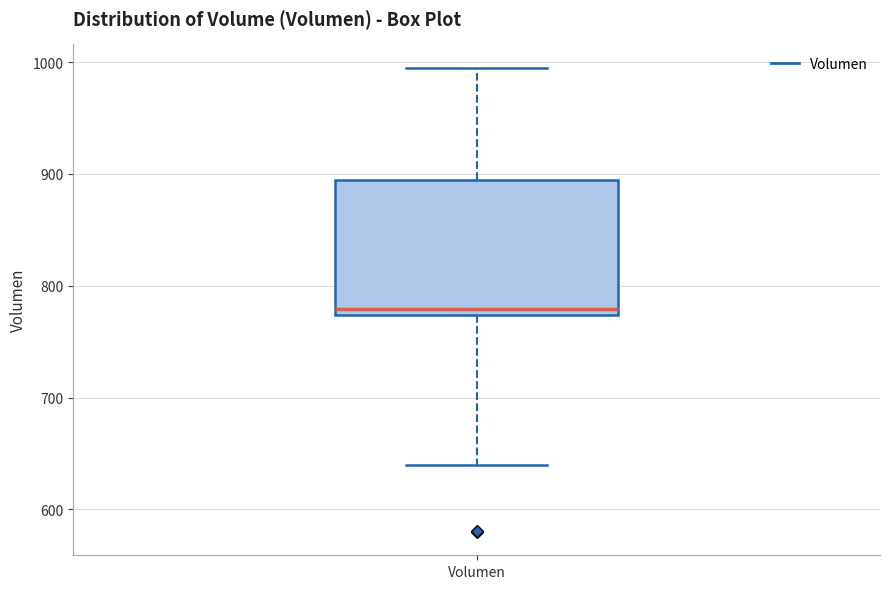

Read this box plot against the y-axis: the position of the median line, the range covered by the box, and the ends of both whiskers. The values are not printed on the chart, so give them approximately, as read against the axis.

median 780, box 770 to 890, whiskers 640 to 1000